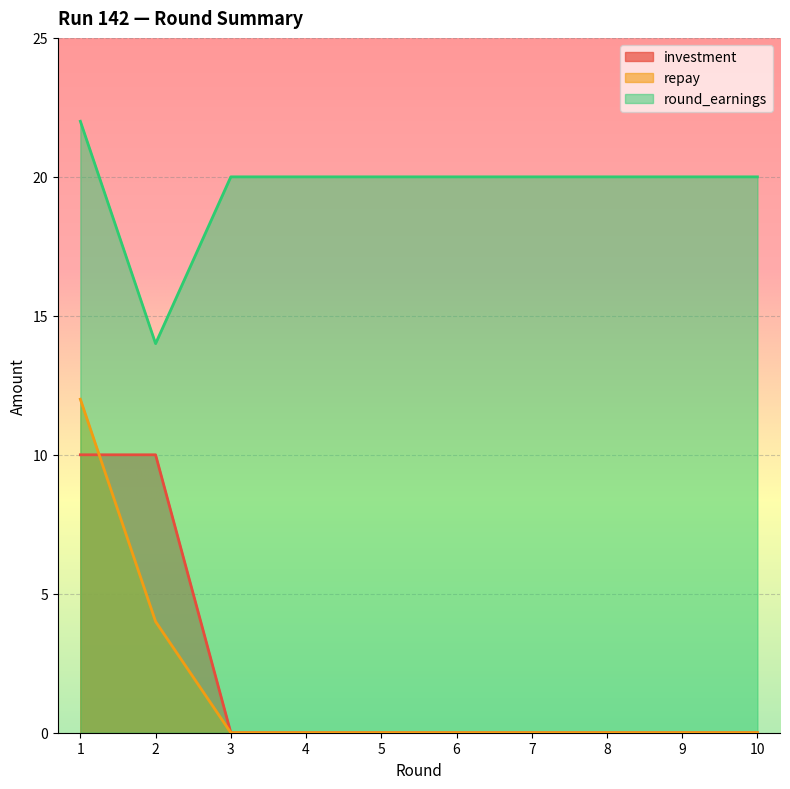

What is the difference between the maximum and minimum values in the round_earnings series?

8